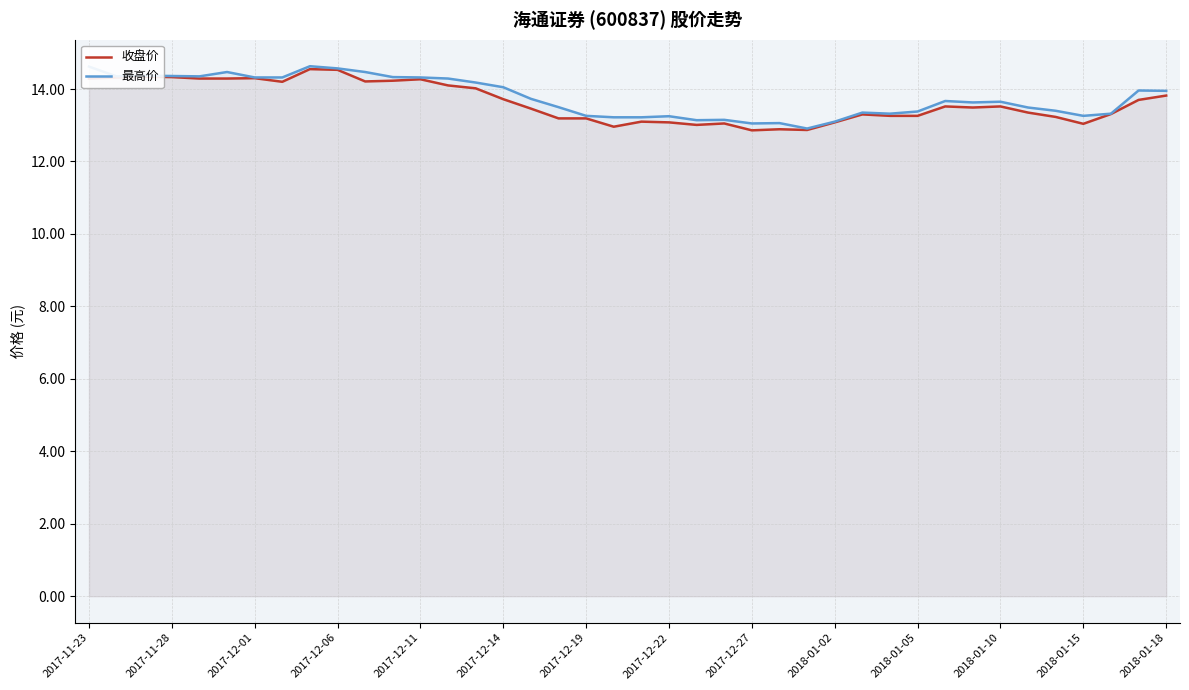

In 最高价, how many points are lower than both neighbors (excluding endpoints)?

8